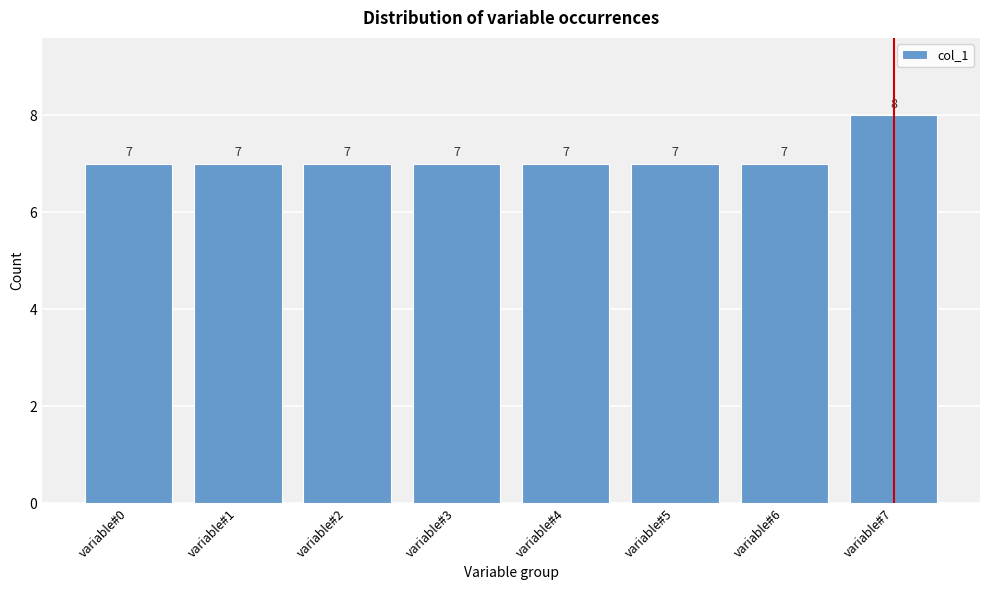

Reading left to right, transcribe all the data shown in this chart.

7	7	7	7	7	7	7	8